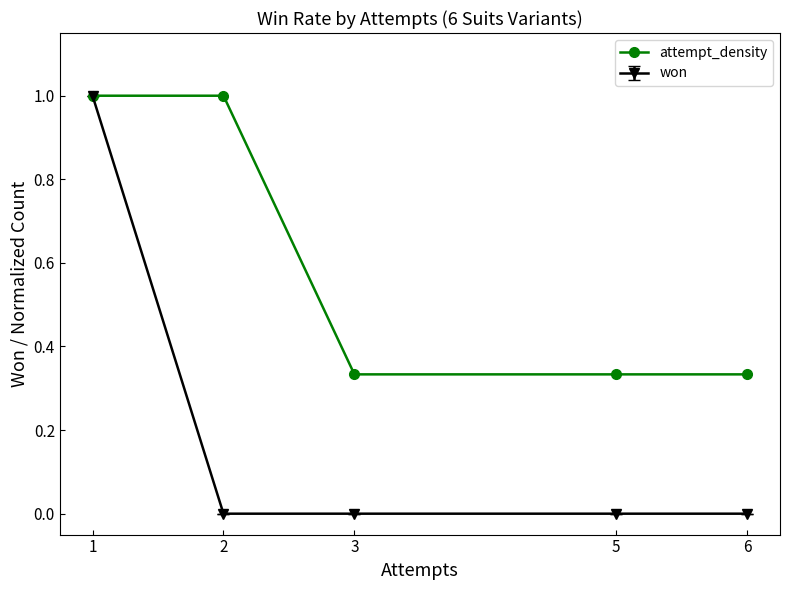

At 2, list the series in order from smallest to largest.

won, attempt_density